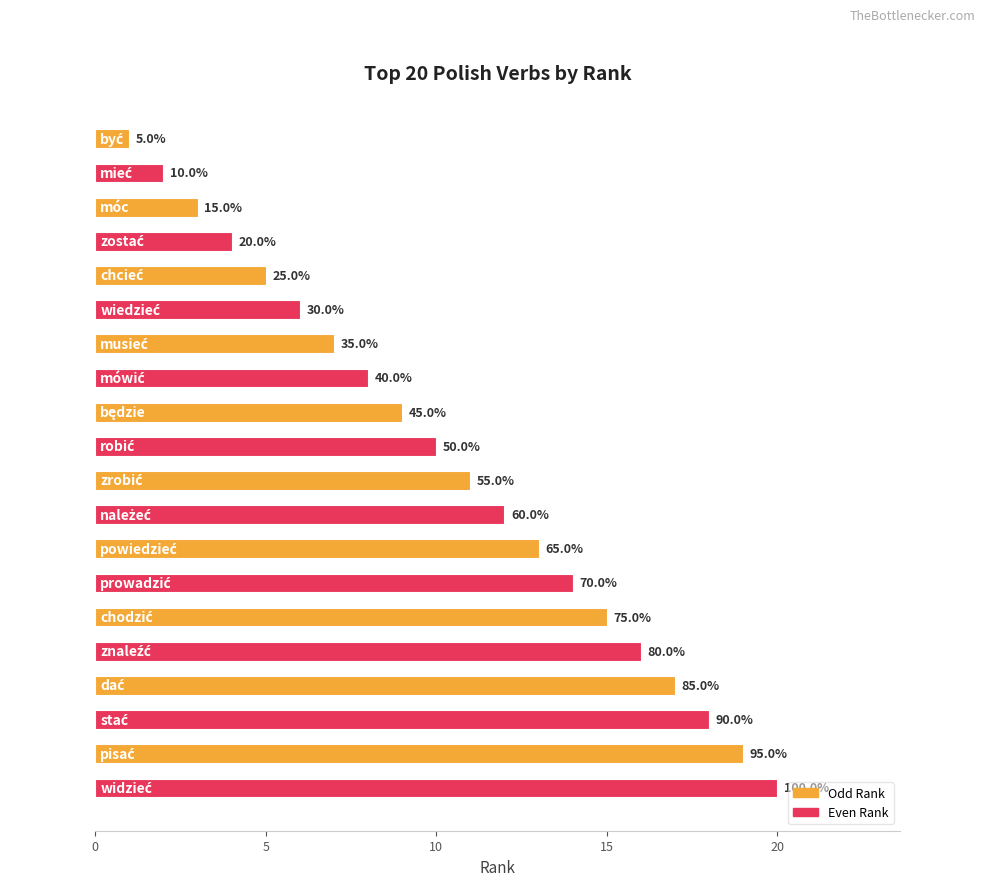

How many bars are there in total?

20